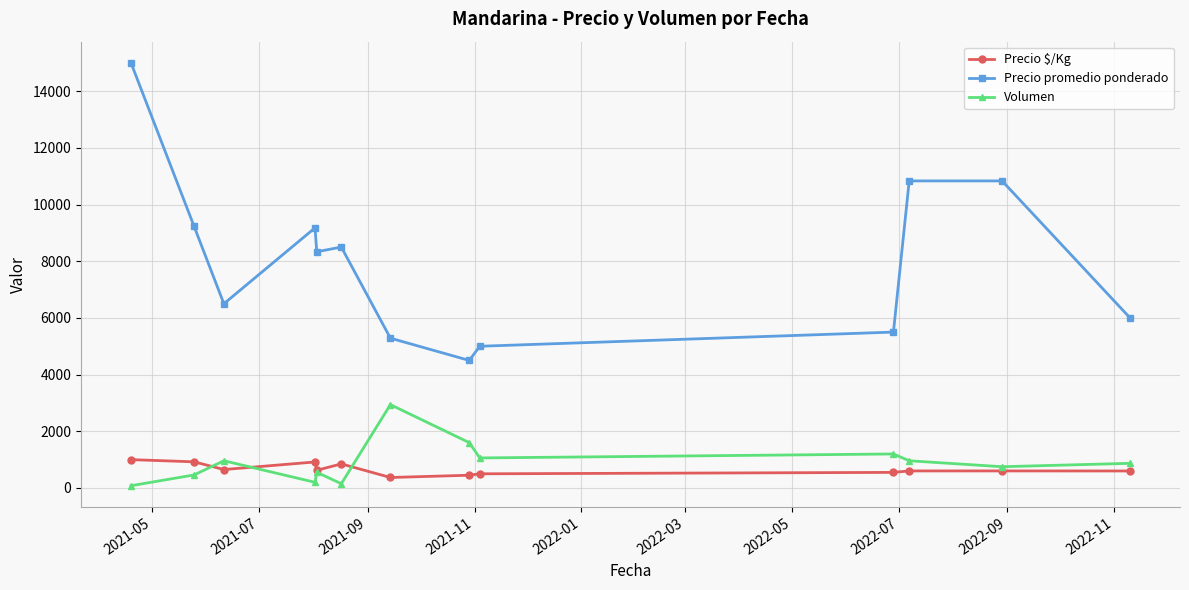

True or false: Precio $/Kg has more than 1 points higher than both neighbors.

True